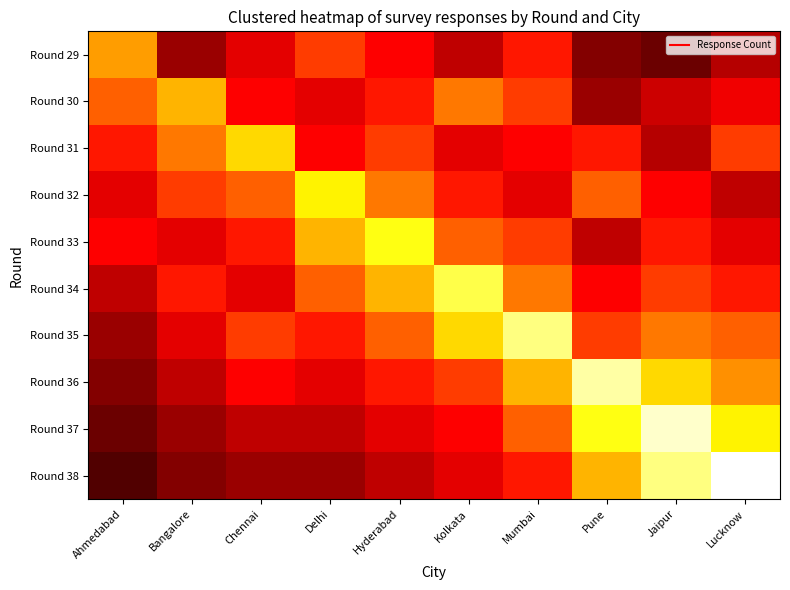

At how many categories does at least one series exceed 26?

10